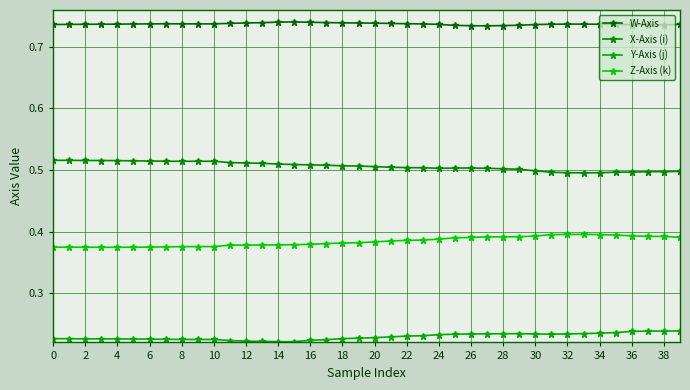

How many lines are shown in the chart?

4